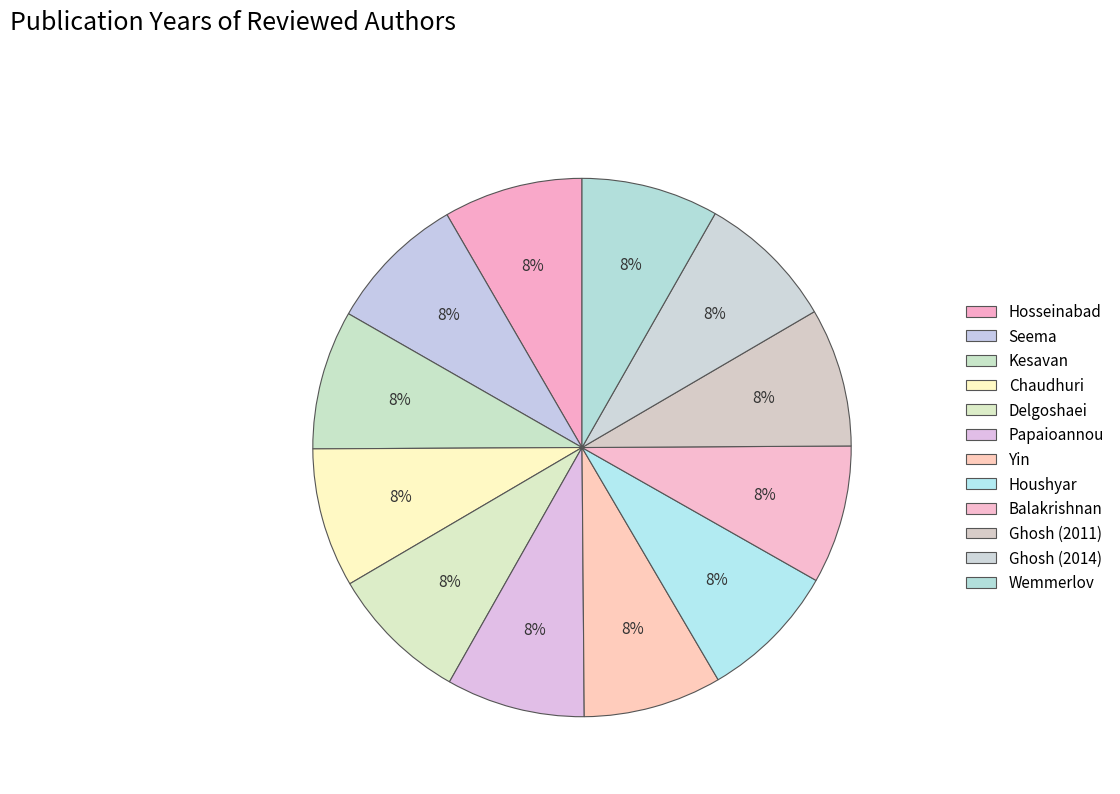

What is the ratio of the value at Kesavan to the value at Delgoshaei?

1.0